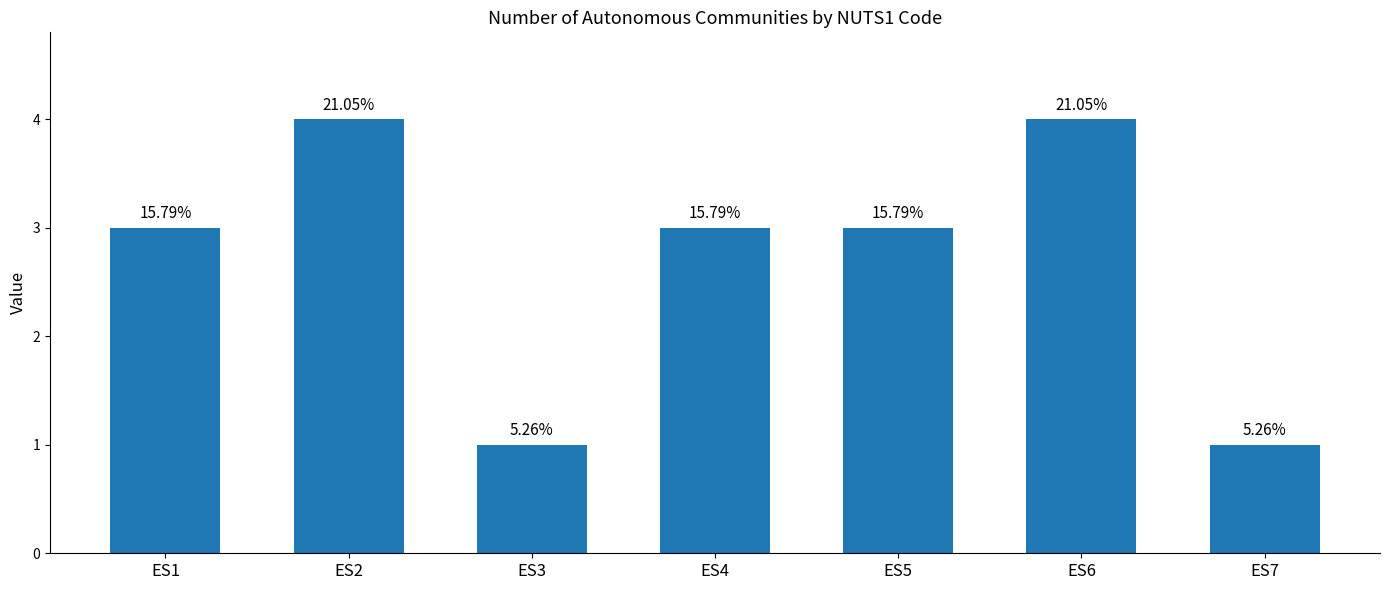

What is the difference between the values at ES3 and ES1?

2